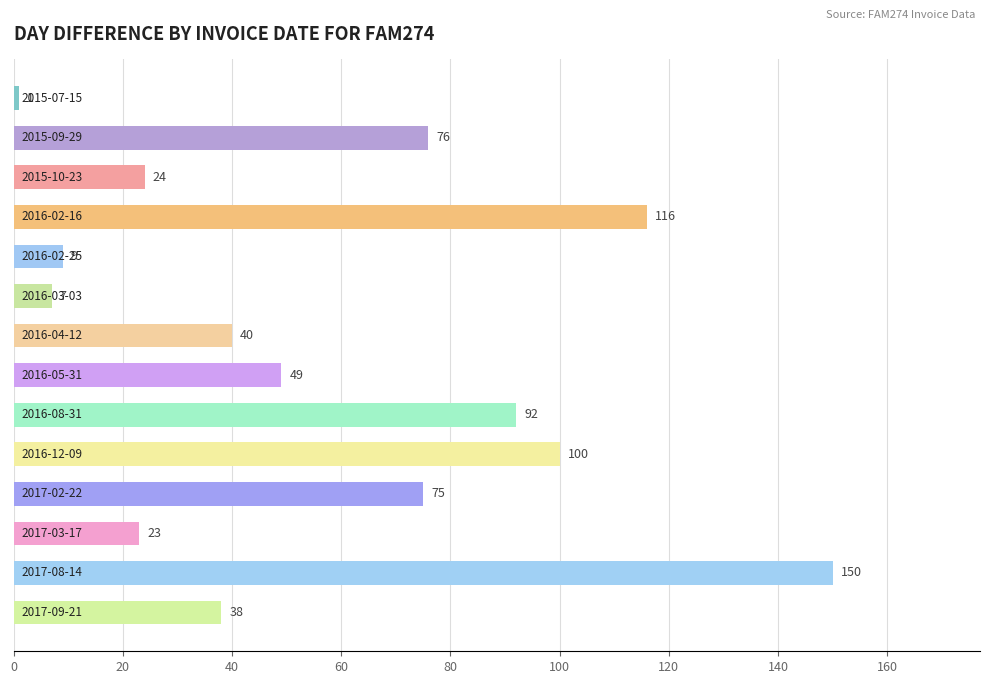

How many bars are there in total?

14